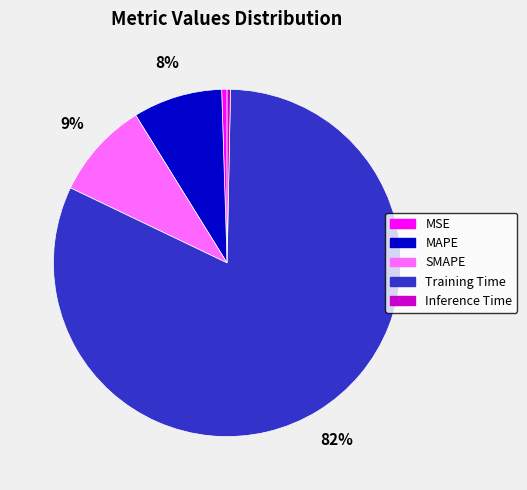

True or false: MSE accounts for 0% of the total.

True